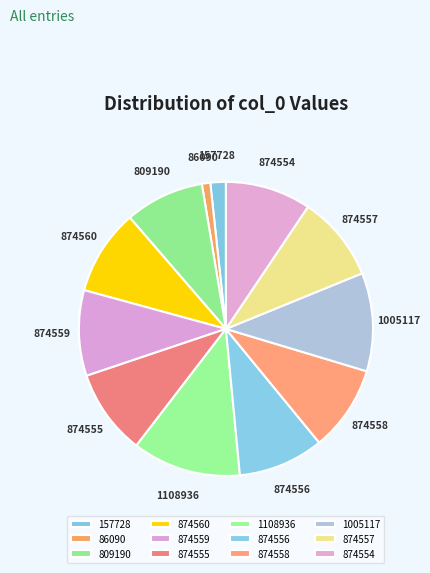

Do 874556 and 874554 together represent more than half of the pie?

No